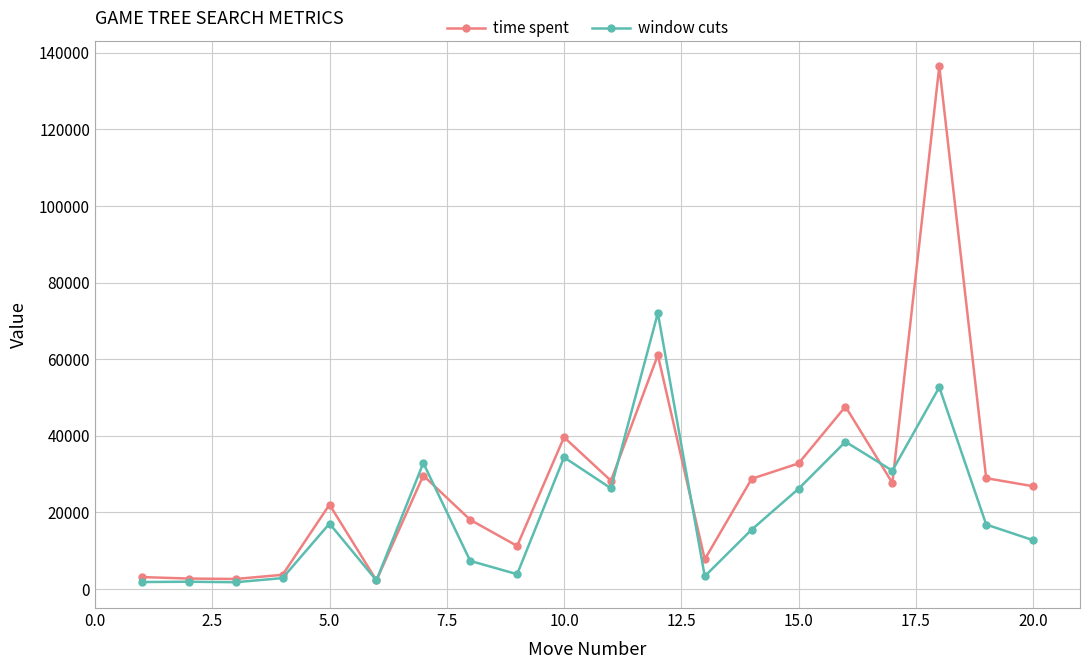

What is the average value of the time spent series?

28068